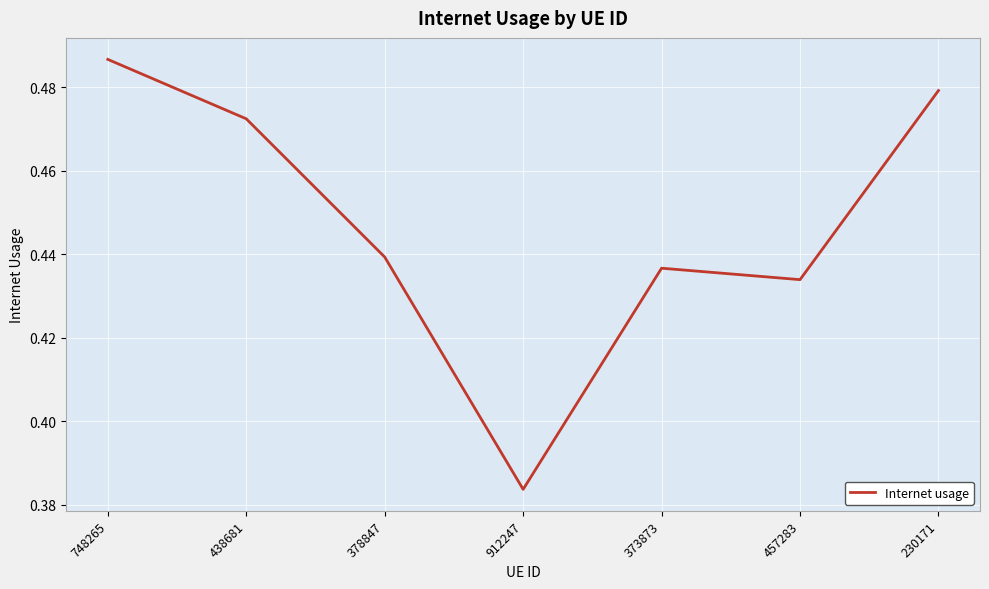

What position from the right is 378847?

5